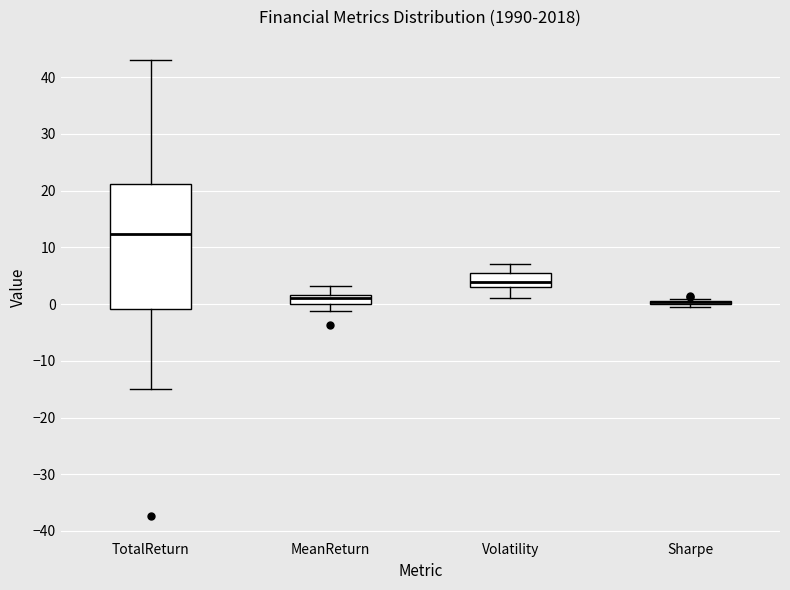

Comparing the boxes themselves (not the whiskers), which one is the tallest?

TotalReturn